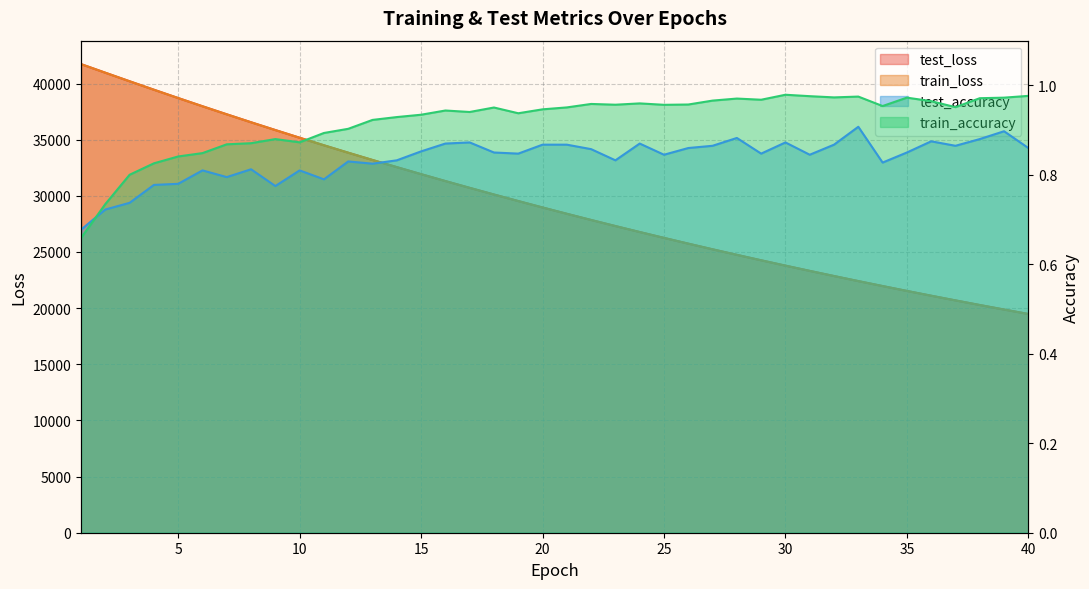

In test_accuracy, how many points are lower than both neighbors (excluding endpoints)?

11